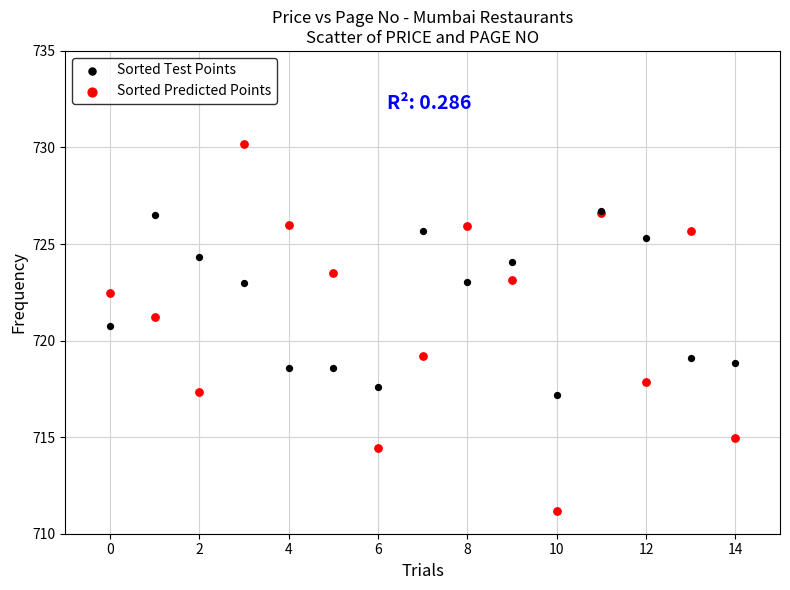

Which series contains the lowest Y value?

Sorted Predicted Points